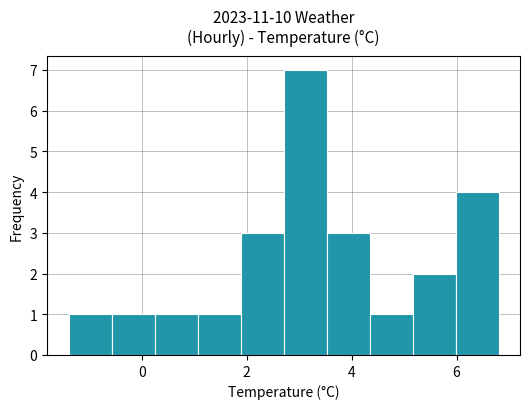

How tall is the bar that spans 4.34 to 5.16 on the x-axis? Neither the bar edges nor the heights are printed on the chart, so give them approximately, as read against the axes.

1